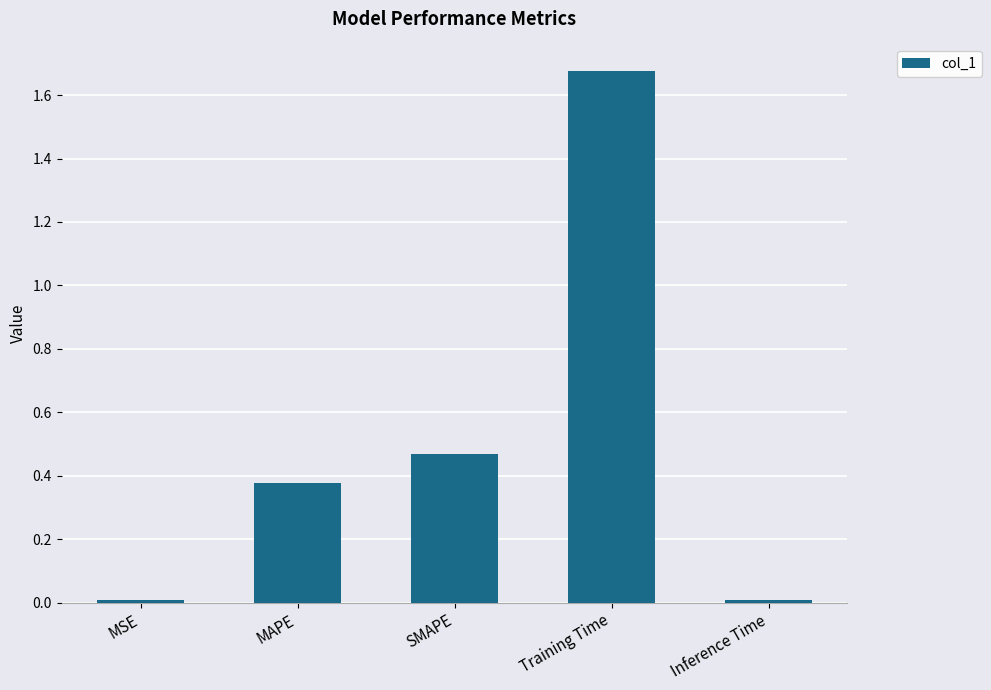

Which label corresponds to the largest value in the chart?

Training Time